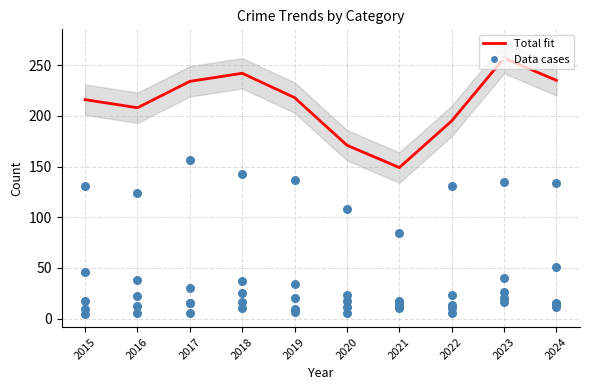

Which series contains the highest Y value?

Total fit